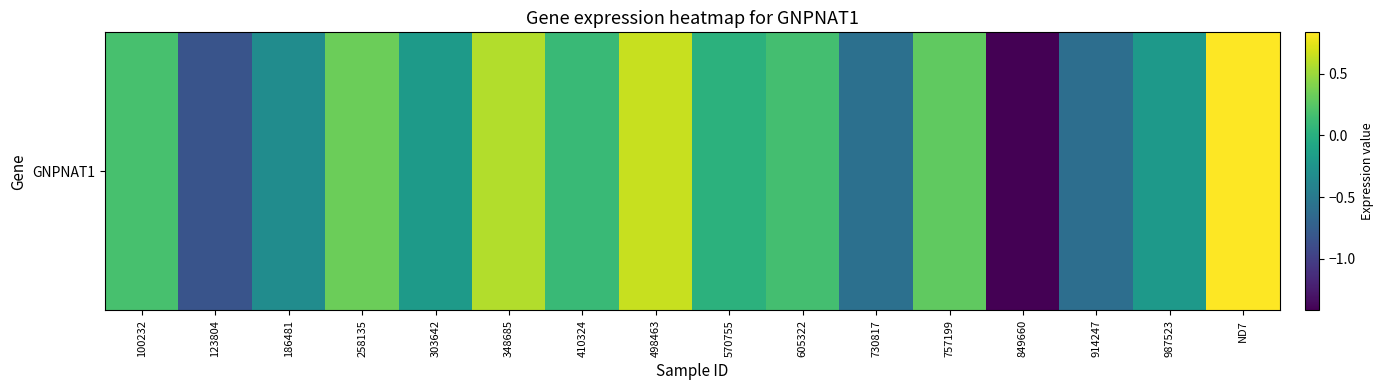

What is the change in value from 570755 to 914247?

-0.6